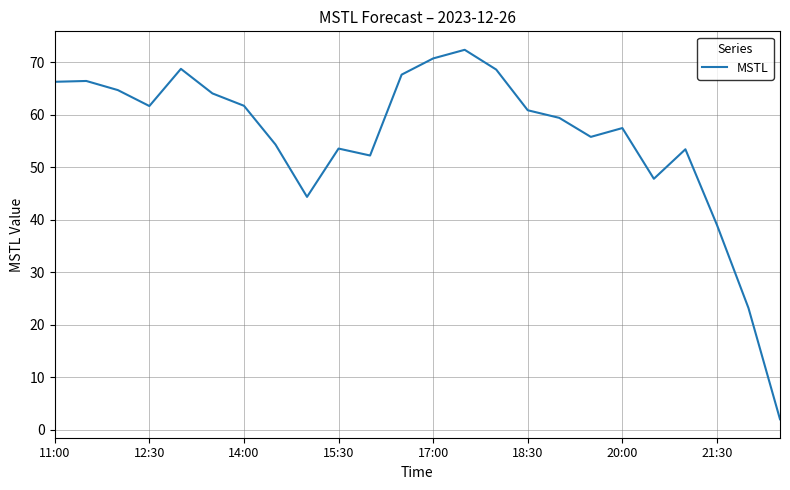

What is the difference between the maximum and minimum values?

70.4